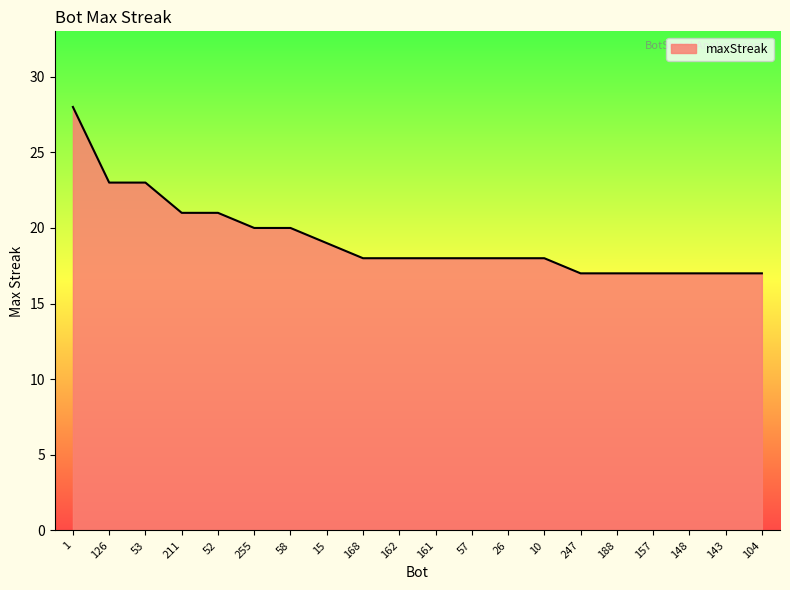

What is the maximum value shown in the chart?

28